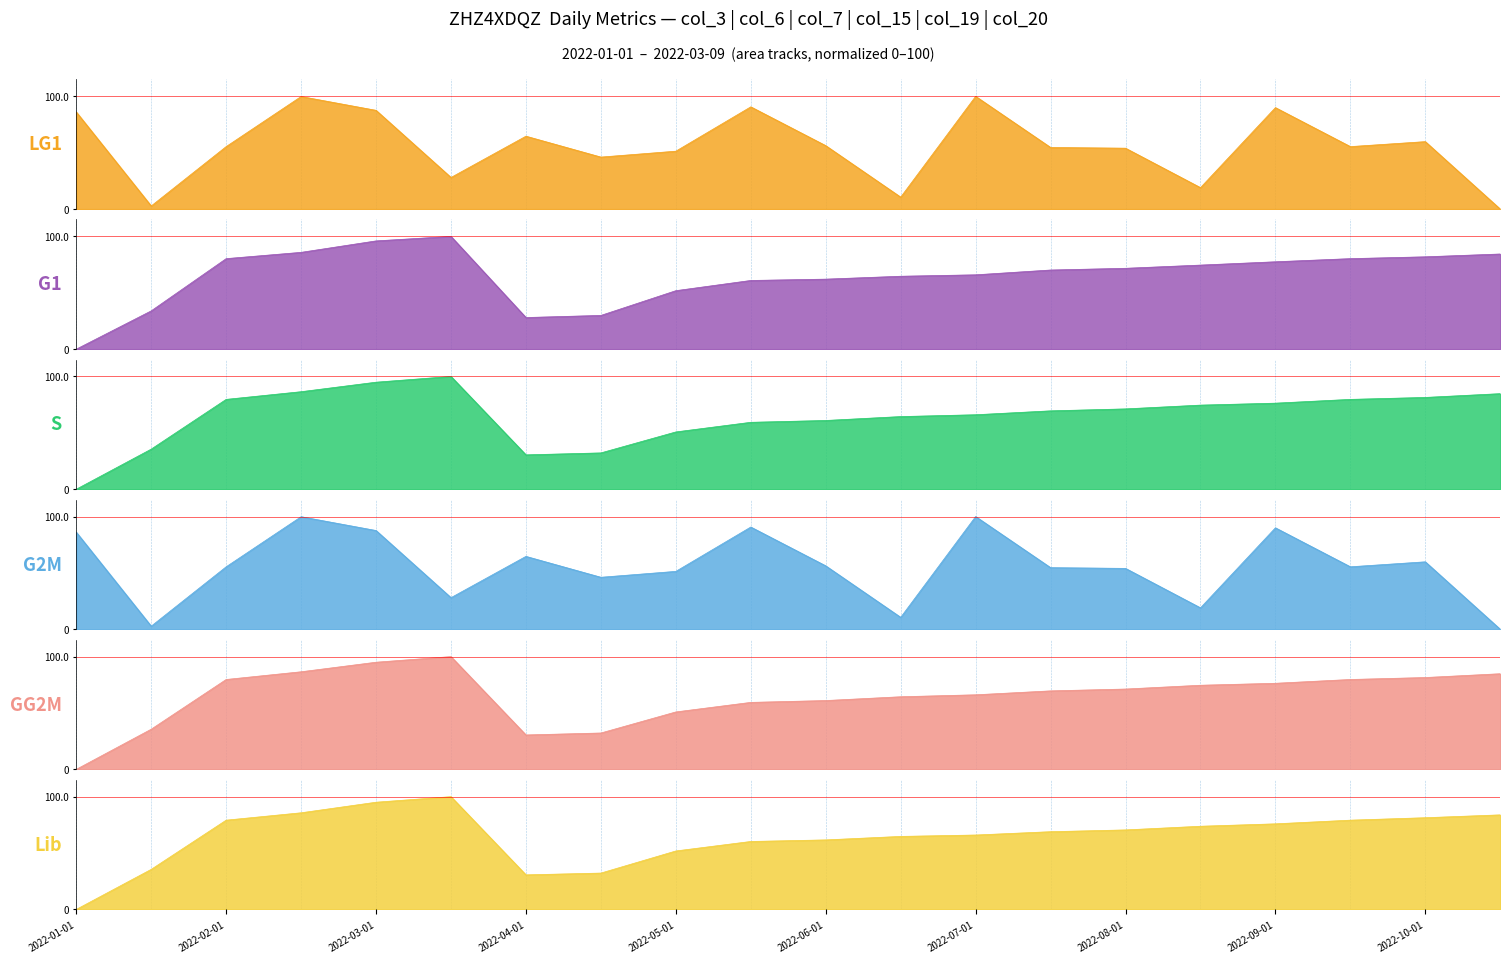

Does the chart have visible grid lines?

No